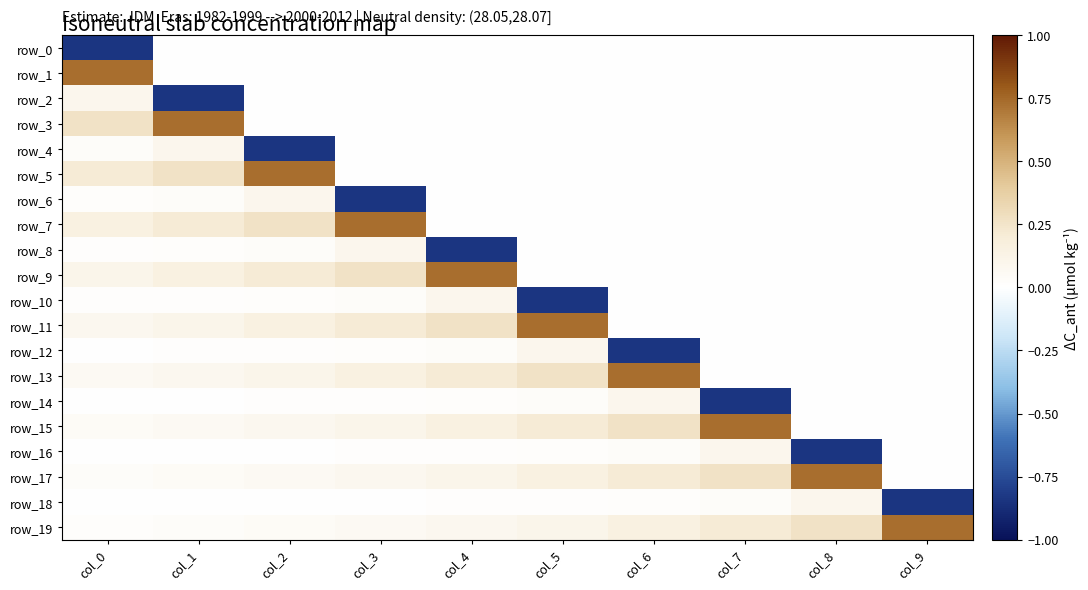

The value of row_14 at col_0 is 0.0. True or false?

False